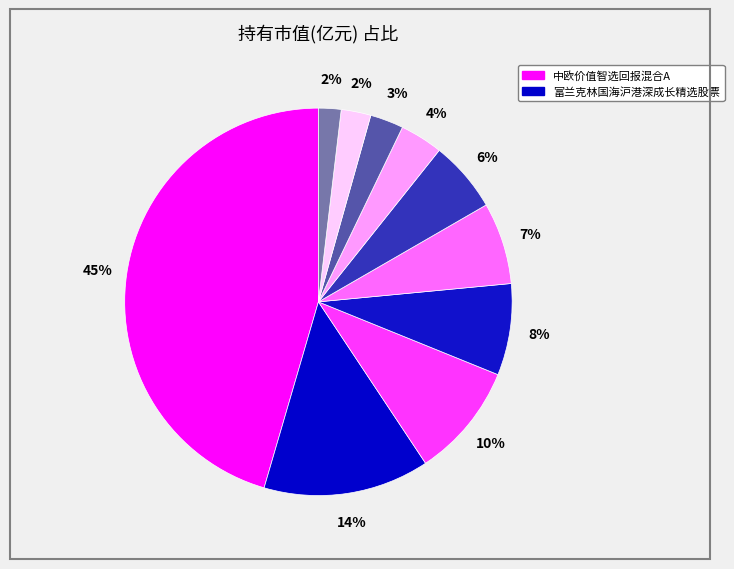

How many slices are in this pie chart?

10